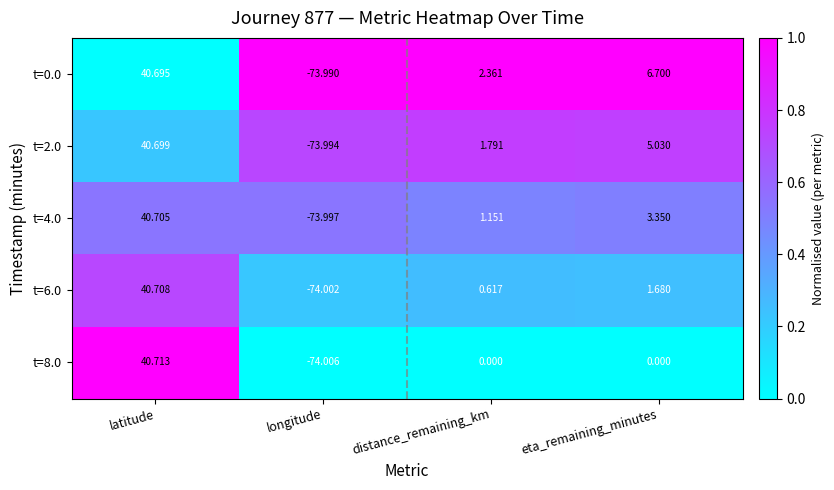

At distance_remaining_km, list the series in order from smallest to largest.

t=8.0, t=6.0, t=4.0, t=2.0, t=0.0